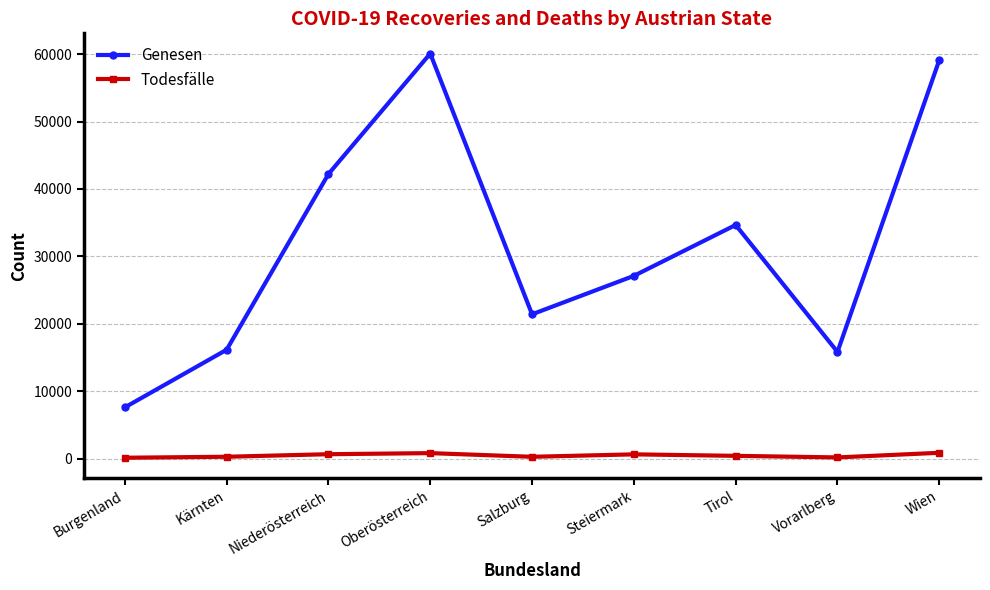

True or false: Todesfälle and Genesen cross at least once.

False